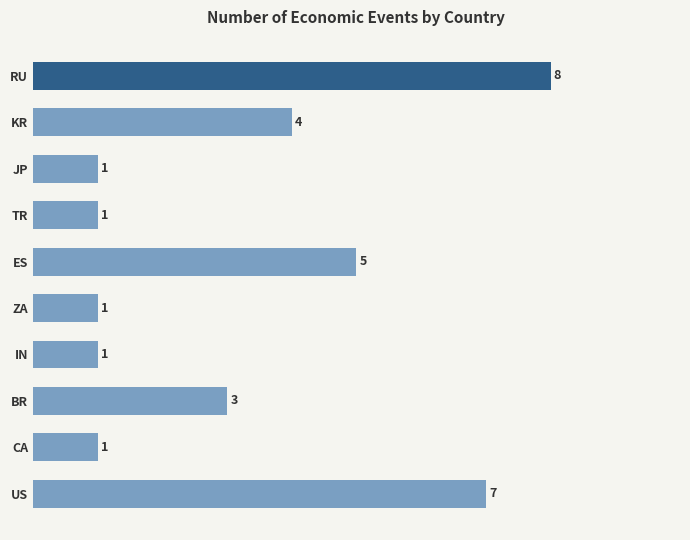

How many values are between 1 and 5?

8